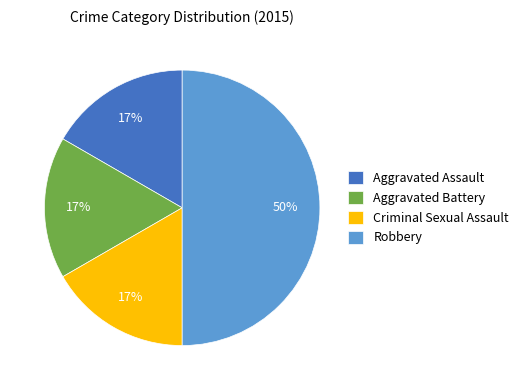

The Aggravated Assault slice represents 27% of the pie. True or false?

False